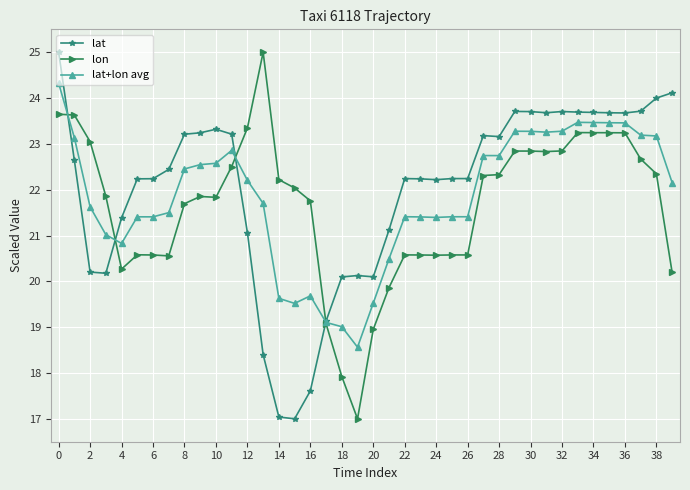

What is the greatest value displayed?

25.0